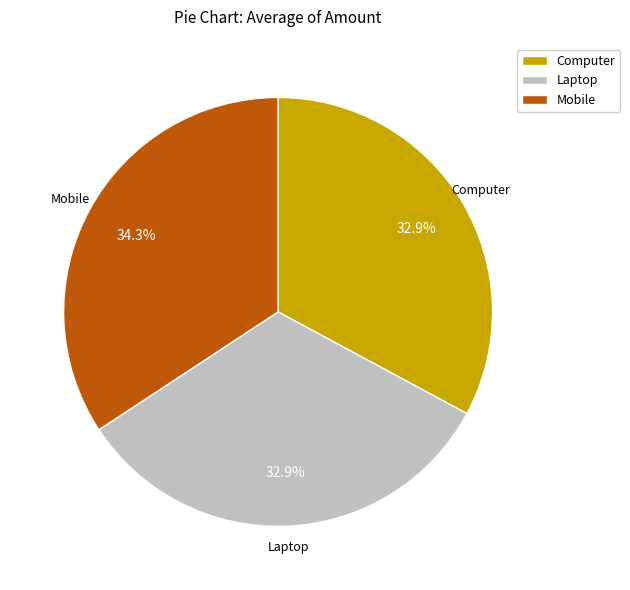

Between Mobile and Laptop, which is larger?

Mobile